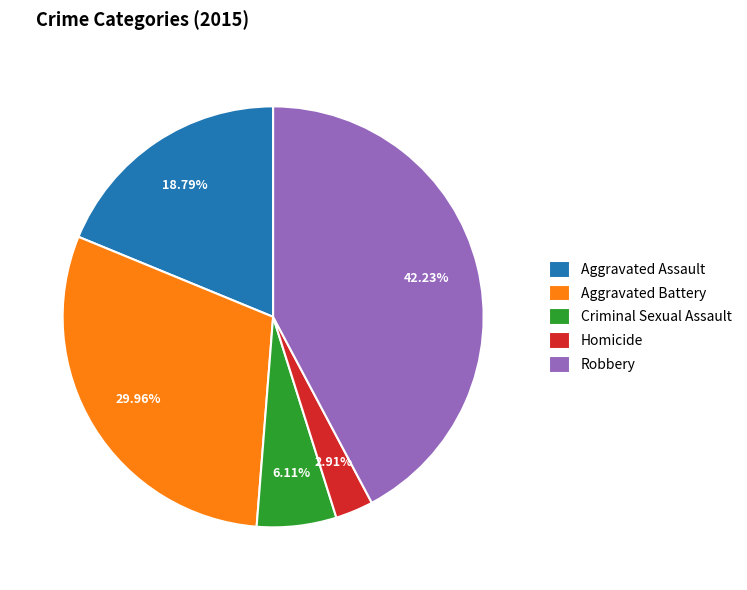

Which category has the smallest portion of the pie?

Homicide